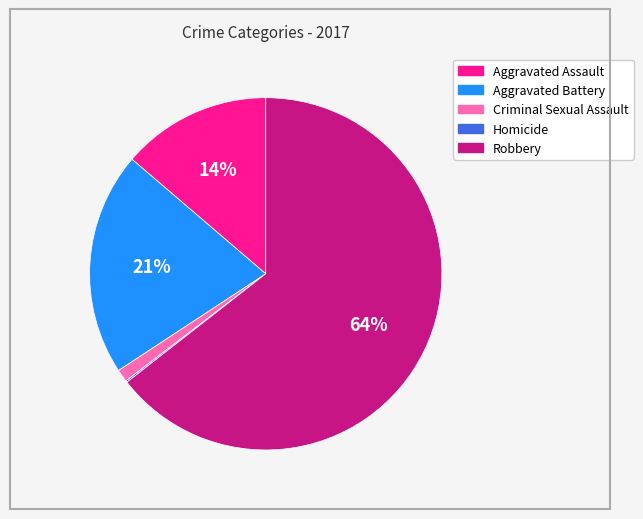

To the nearest percent, what is the difference between the Criminal Sexual Assault and Robbery slice percentages?

63%